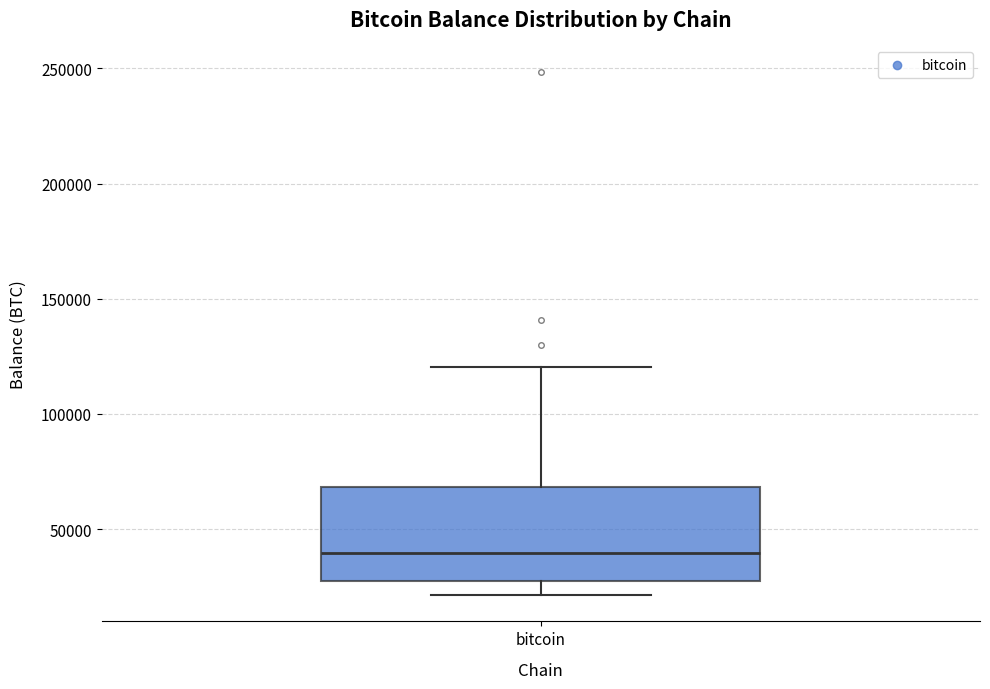

Read this box plot against the y-axis: the position of the median line, the range covered by the box, and the ends of both whiskers. The values are not printed on the chart, so give them approximately, as read against the axis.

median 40000, box 25000 to 70000, whiskers 20000 to 120000